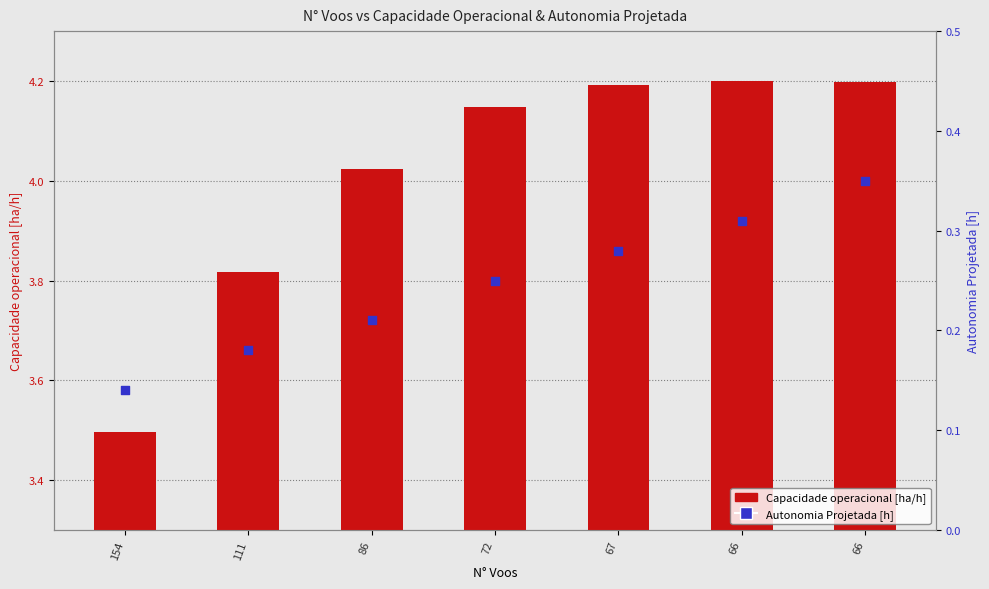

What is the total value across all series at 66?

4.5